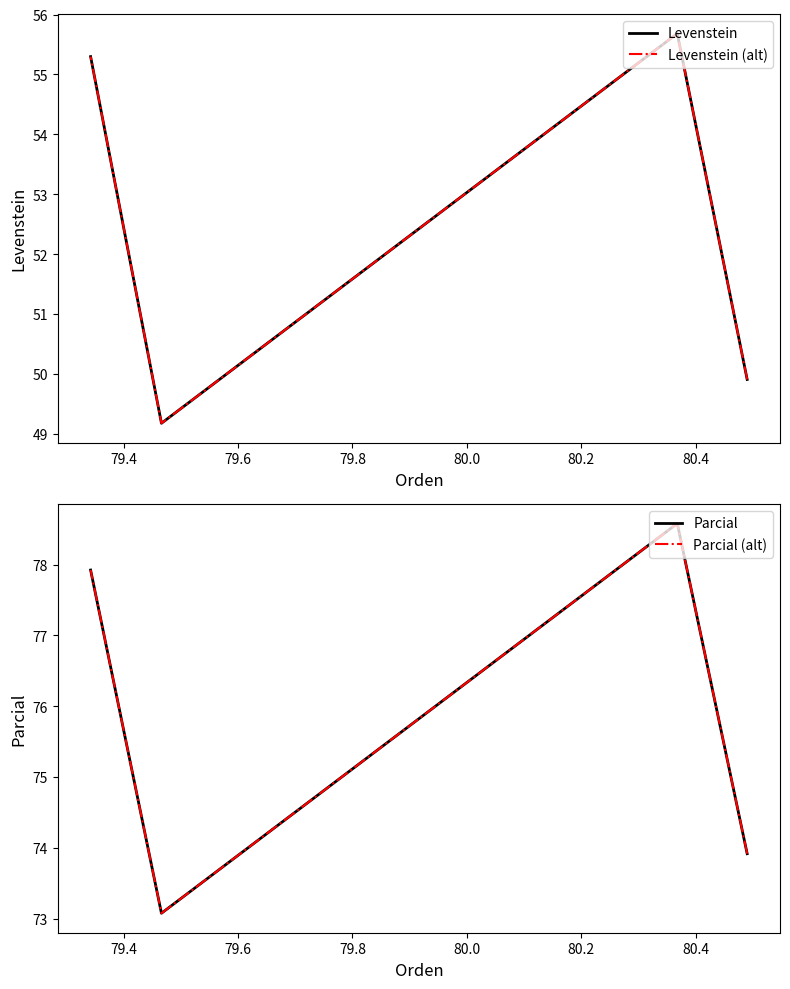

The Parcial series shows 128.5 at 79.4. True or false?

False